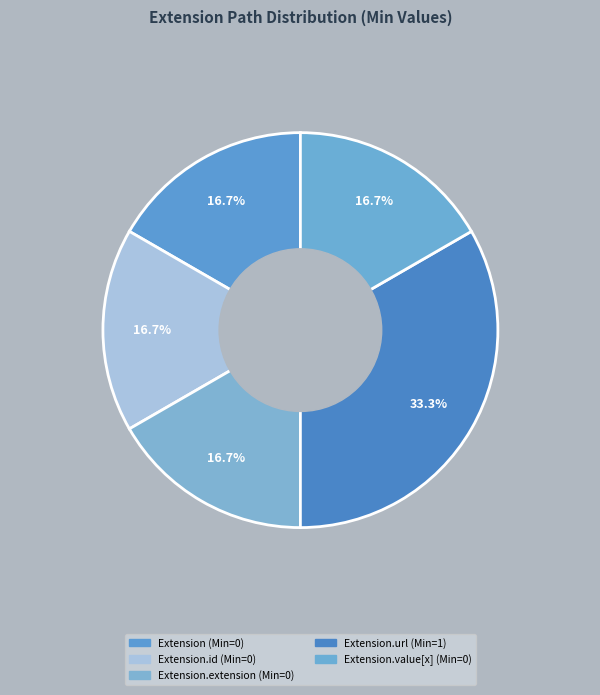

Which has a higher value, Extension or Extension.extension?

Extension